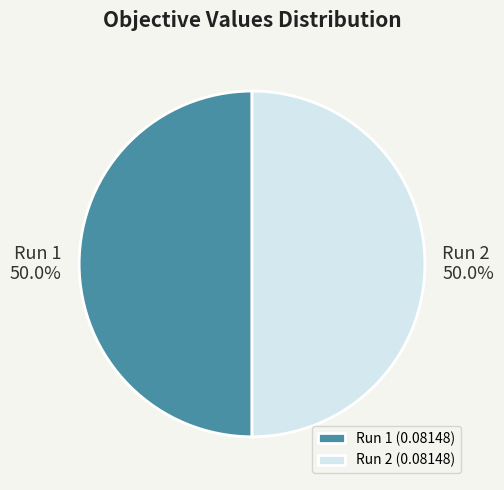

Is it true that Run 2 is 50% of the pie?

True